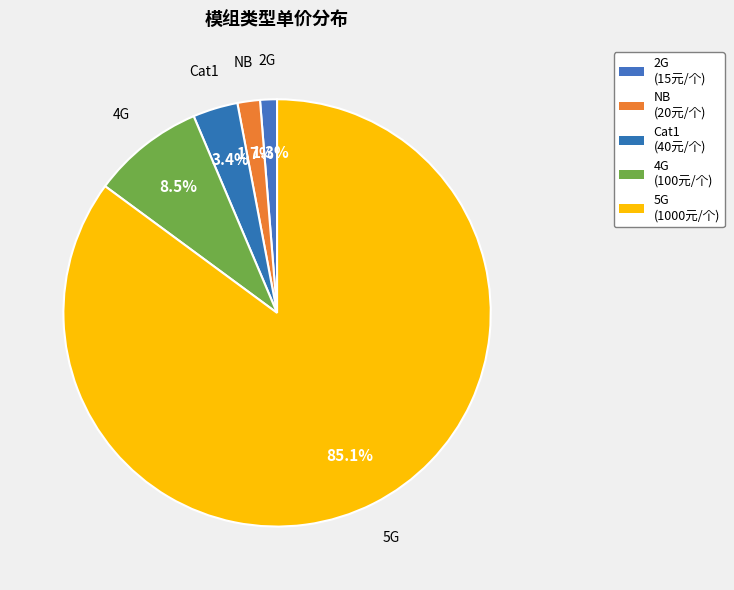

Which has a higher value, 2G or Cat1?

Cat1